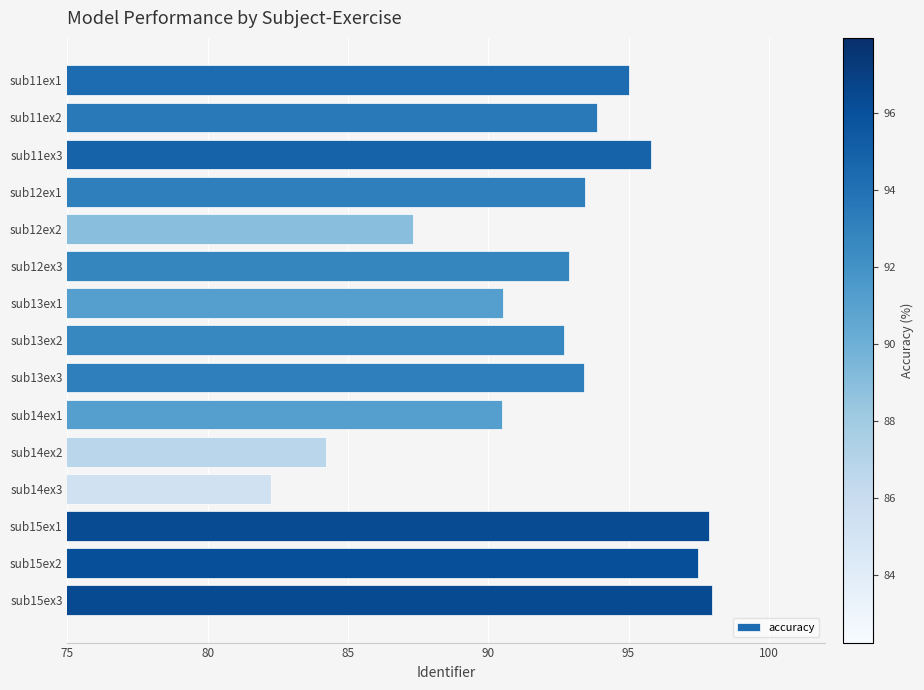

True or false: the data shows 92.9 at sub12ex3.

True